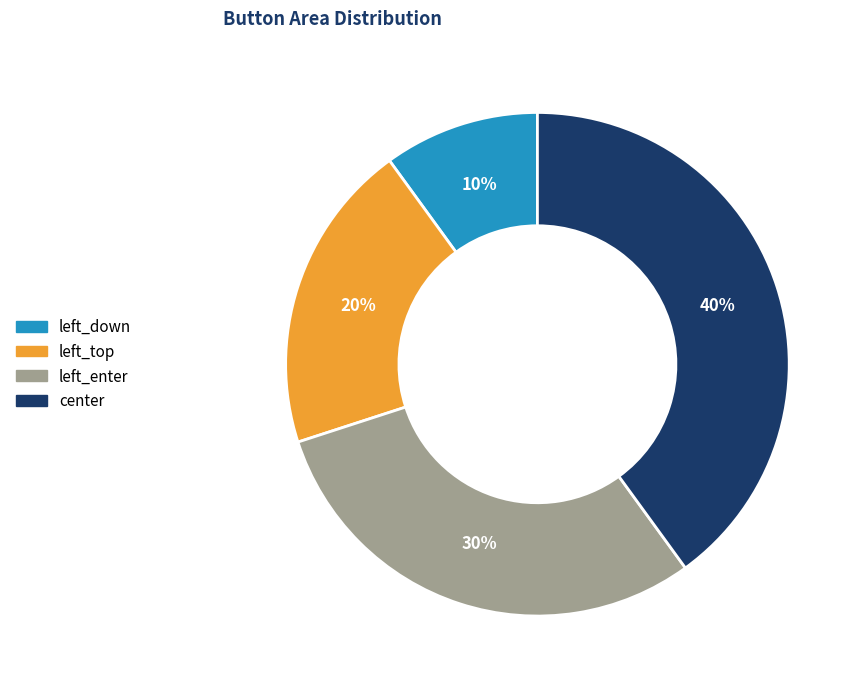

To the nearest percent, what percentage of the pie is center?

40%